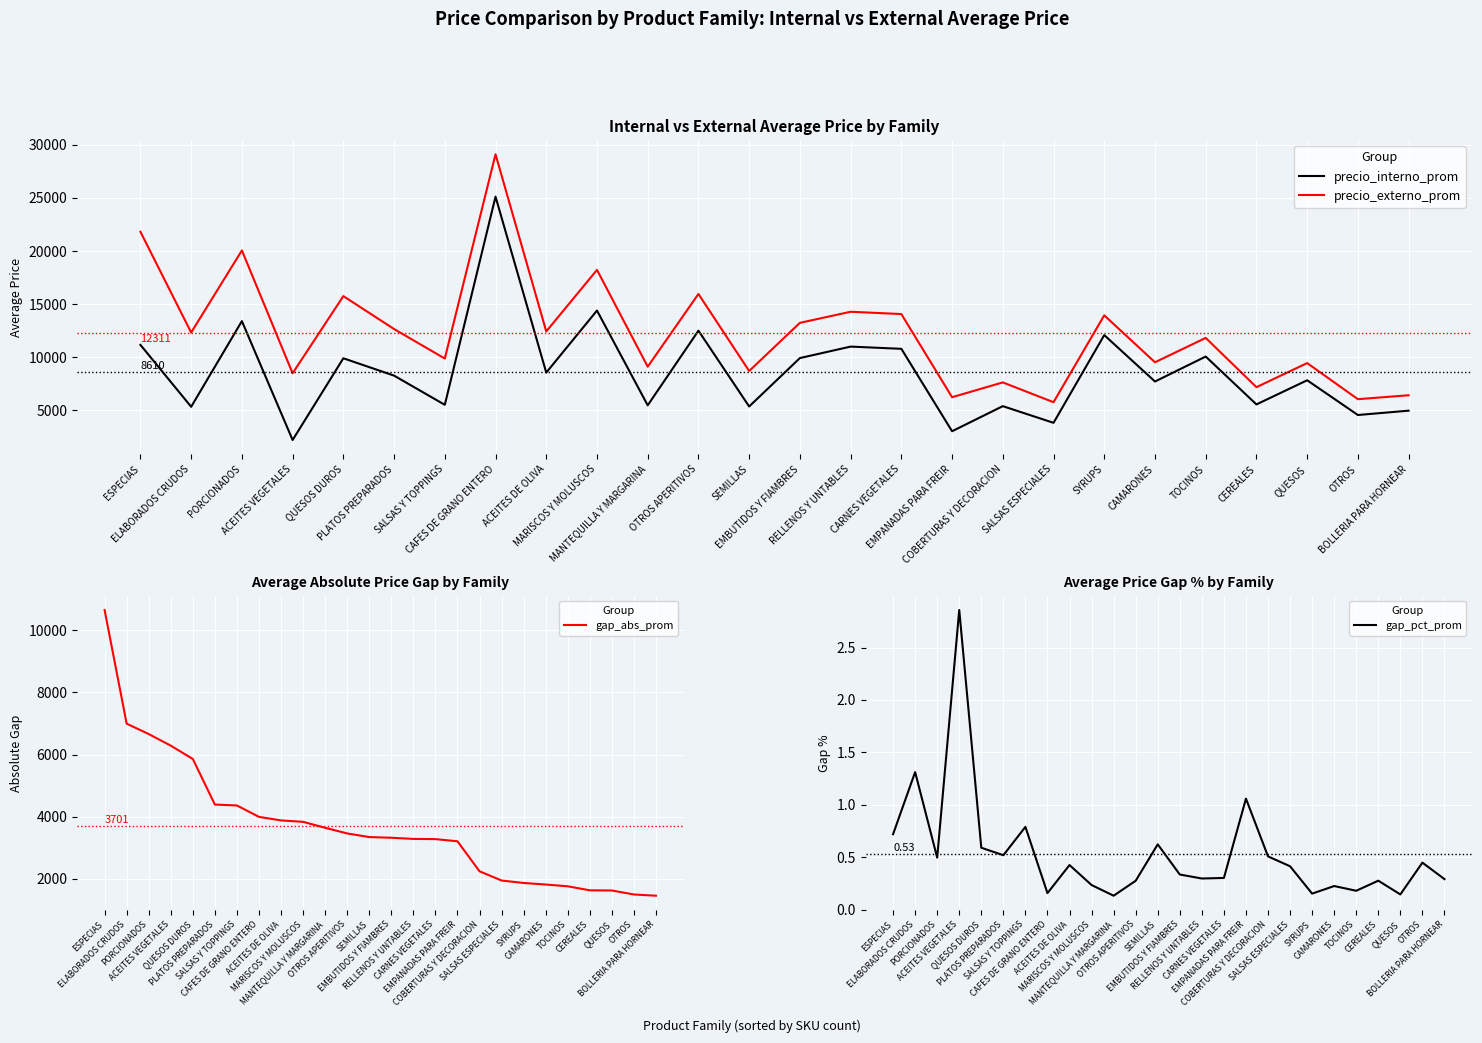

At how many categories does at least one series exceed 12948?

10